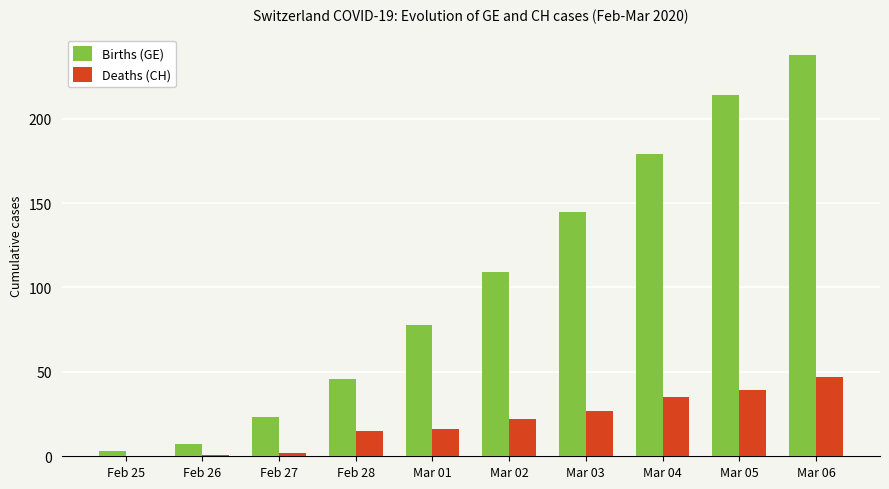

Which series has the widest spread of values?

Births (GE)